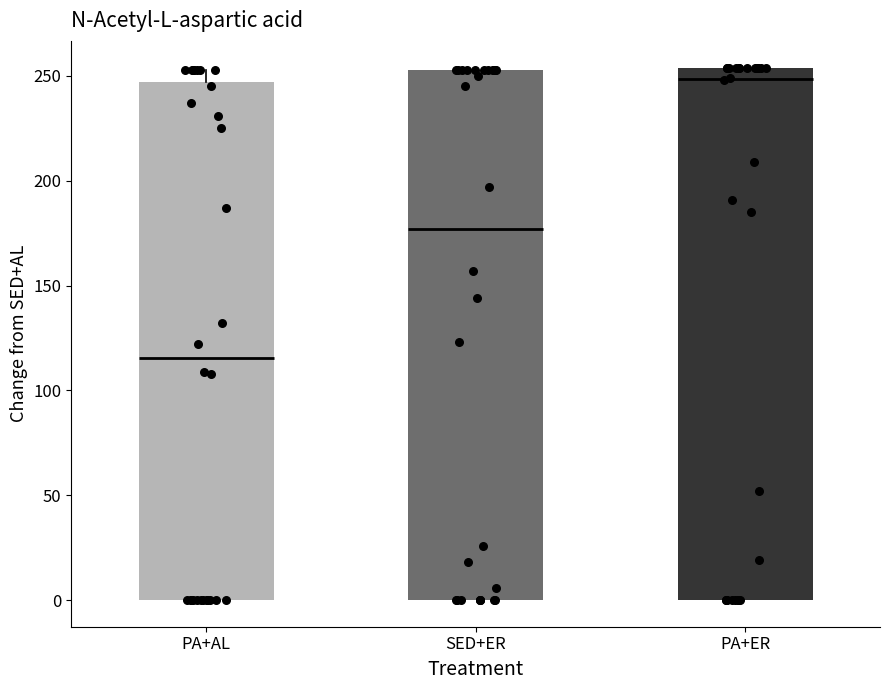

Reading left to right, transcribe this box plot: for each box, give where its median line is, the range the box spans, and where its two whiskers end, as read against the y-axis. The values are not printed on the chart, so give them approximately, as read against the axis.

PA+AL: median 115, box 0 to 245, whiskers 0 to 255
SED+ER: median 175, box 0 to 255, whiskers 0 to 255
PA+ER: median 250, box 0 to 255, whiskers 0 to 255